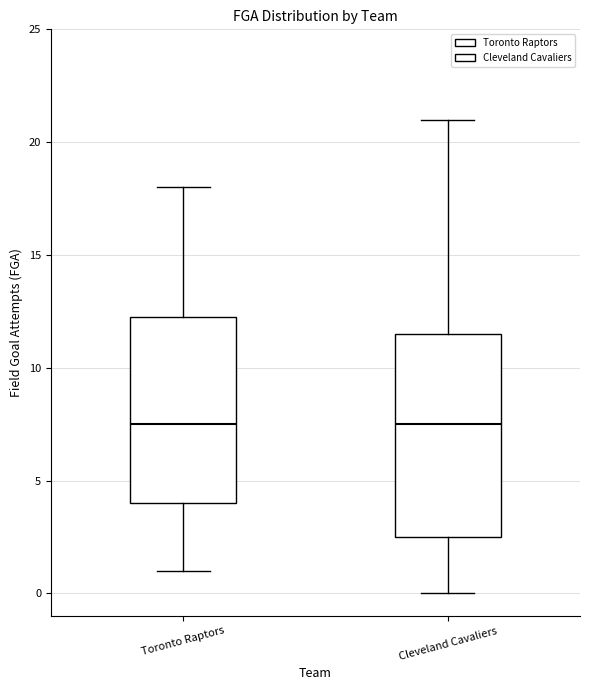

Reading left to right, transcribe this box plot: for each box, give where its median line is, the range the box spans, and where its two whiskers end, as read against the y-axis. The values are not printed on the chart, so give them approximately, as read against the axis.

Toronto Raptors: median 7.5, box 4.0 to 12.5, whiskers 1.0 to 18.0
Cleveland Cavaliers: median 7.5, box 2.5 to 11.5, whiskers 0.0 to 21.0